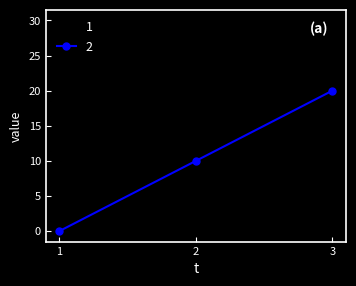

At which category is the sum across all series the highest?

3